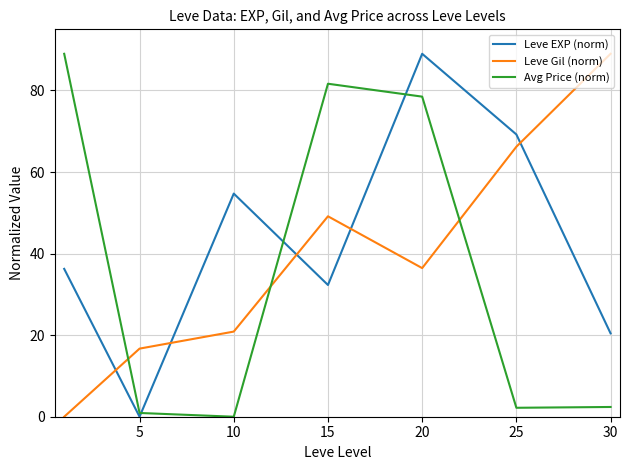

How many positive values does the Leve EXP (norm) series have?

6